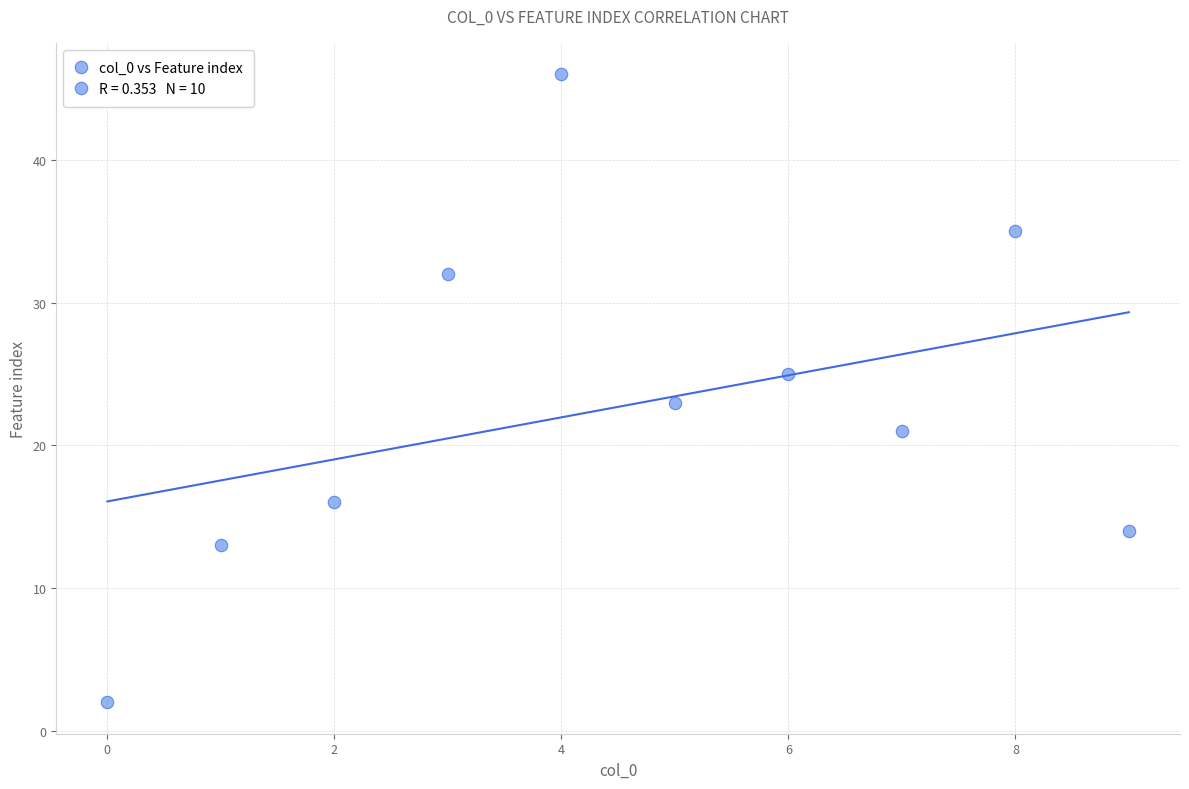

What is the average Y value?

23